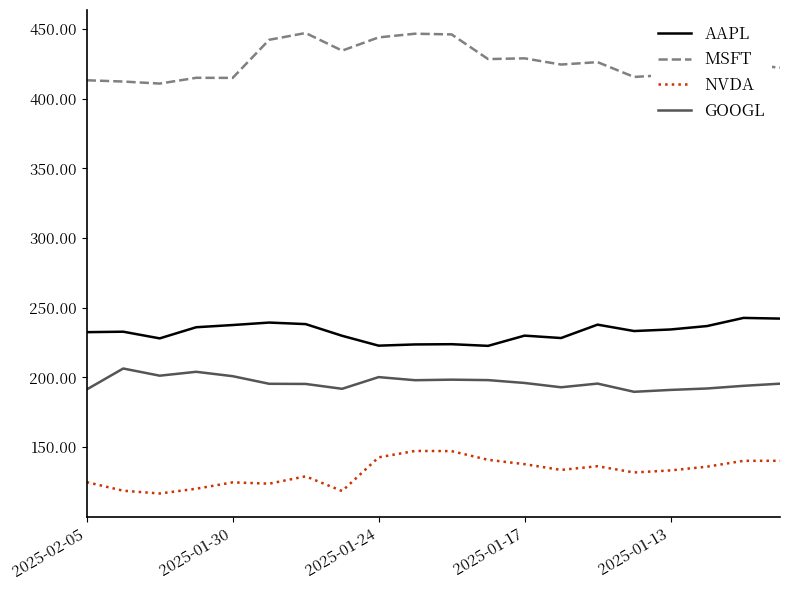

What is the maximum value for NVDA?

147.2